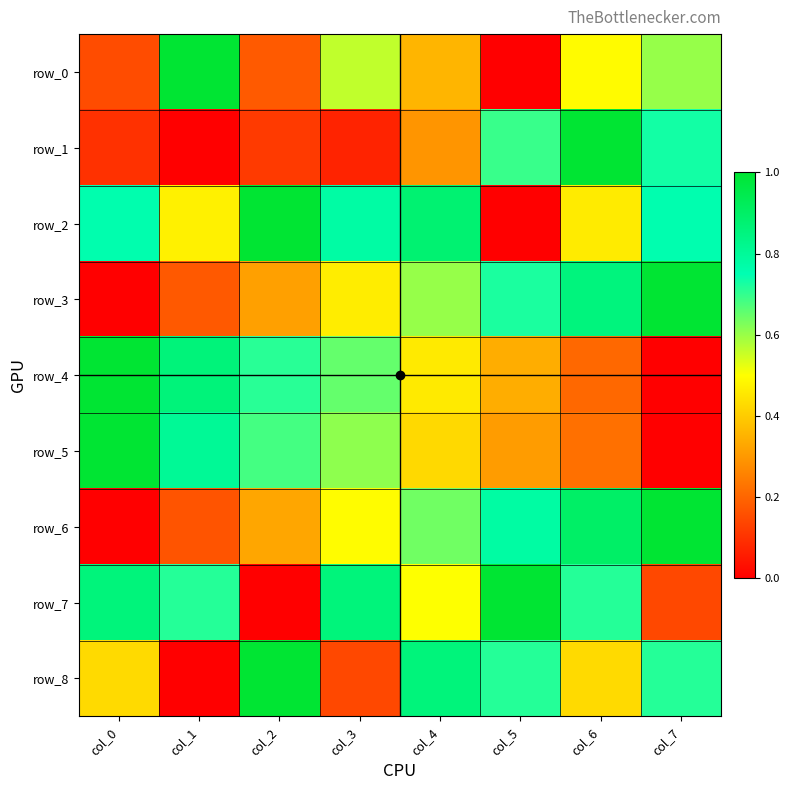

Reading left to right, transcribe all the data shown in this chart.

row_0: col_0=0.2	col_1=1.0	col_2=0.2	col_3=0.6	col_4=0.4	col_5=0.0	col_6=0.5	col_7=0.6
row_1: col_0=0.1	col_1=0.0	col_2=0.1	col_3=0.1	col_4=0.3	col_5=0.7	col_6=1.0	col_7=0.7
row_2: col_0=0.8	col_1=0.5	col_2=1.0	col_3=0.8	col_4=0.9	col_5=0.0	col_6=0.5	col_7=0.8
row_3: col_0=0.0	col_1=0.2	col_2=0.3	col_3=0.5	col_4=0.6	col_5=0.7	col_6=0.9	col_7=1.0
row_4: col_0=1.0	col_1=0.9	col_2=0.7	col_3=0.7	col_4=0.5	col_5=0.3	col_6=0.2	col_7=0.0
row_5: col_0=1.0	col_1=0.8	col_2=0.7	col_3=0.6	col_4=0.4	col_5=0.3	col_6=0.2	col_7=0.0
row_6: col_0=0.0	col_1=0.2	col_2=0.3	col_3=0.5	col_4=0.6	col_5=0.8	col_6=0.9	col_7=1.0
row_7: col_0=0.9	col_1=0.7	col_2=0.0	col_3=0.9	col_4=0.5	col_5=1.0	col_6=0.7	col_7=0.1
row_8: col_0=0.4	col_1=0.0	col_2=1.0	col_3=0.1	col_4=0.9	col_5=0.7	col_6=0.4	col_7=0.7